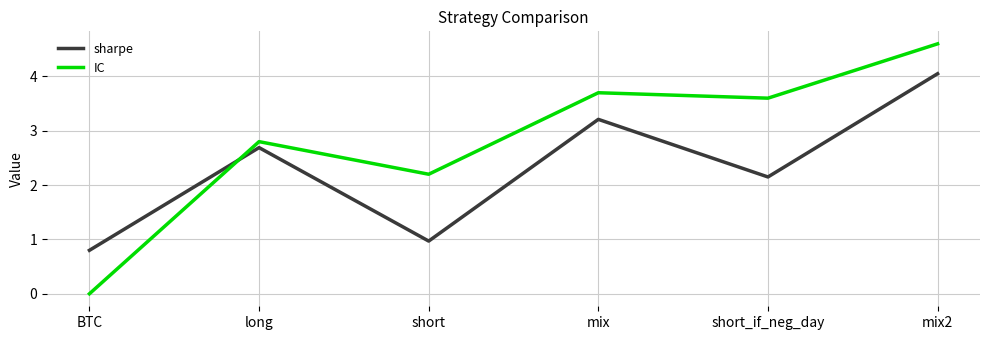

How many values in the sharpe series are below 2?

2